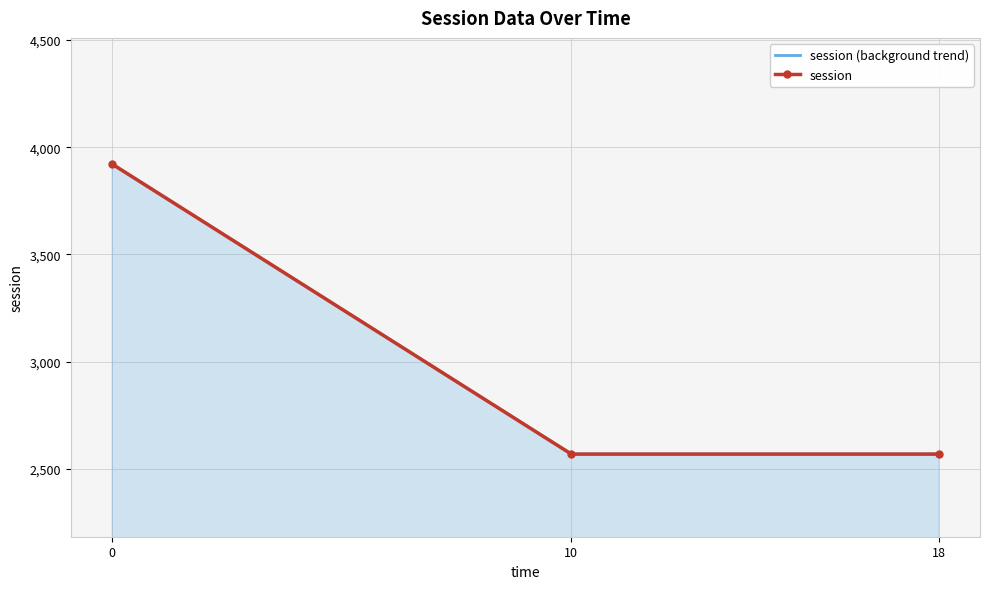

Is the value of session at 0 greater than the value of session (background trend) at 0?

No